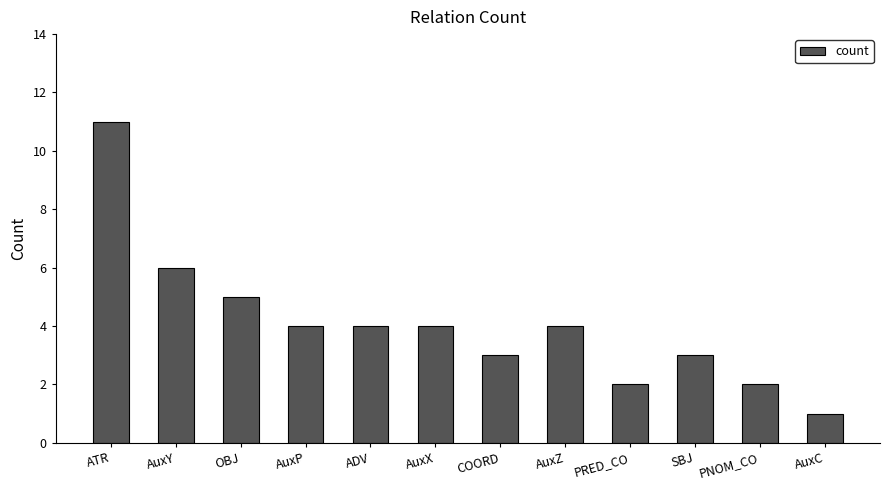

What is the average value?

4